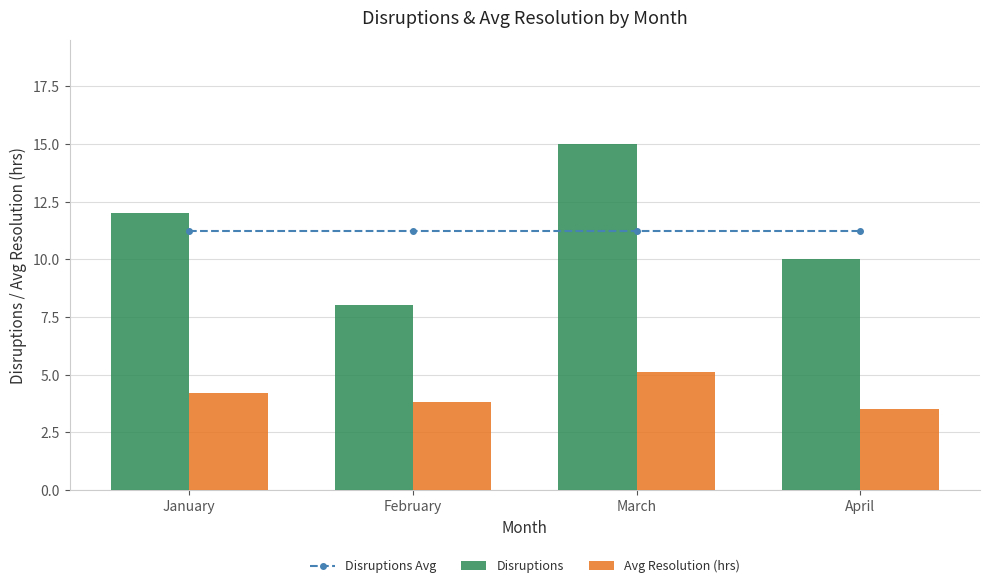

What value does the Avg Resolution (hrs) series have at March?

5.1